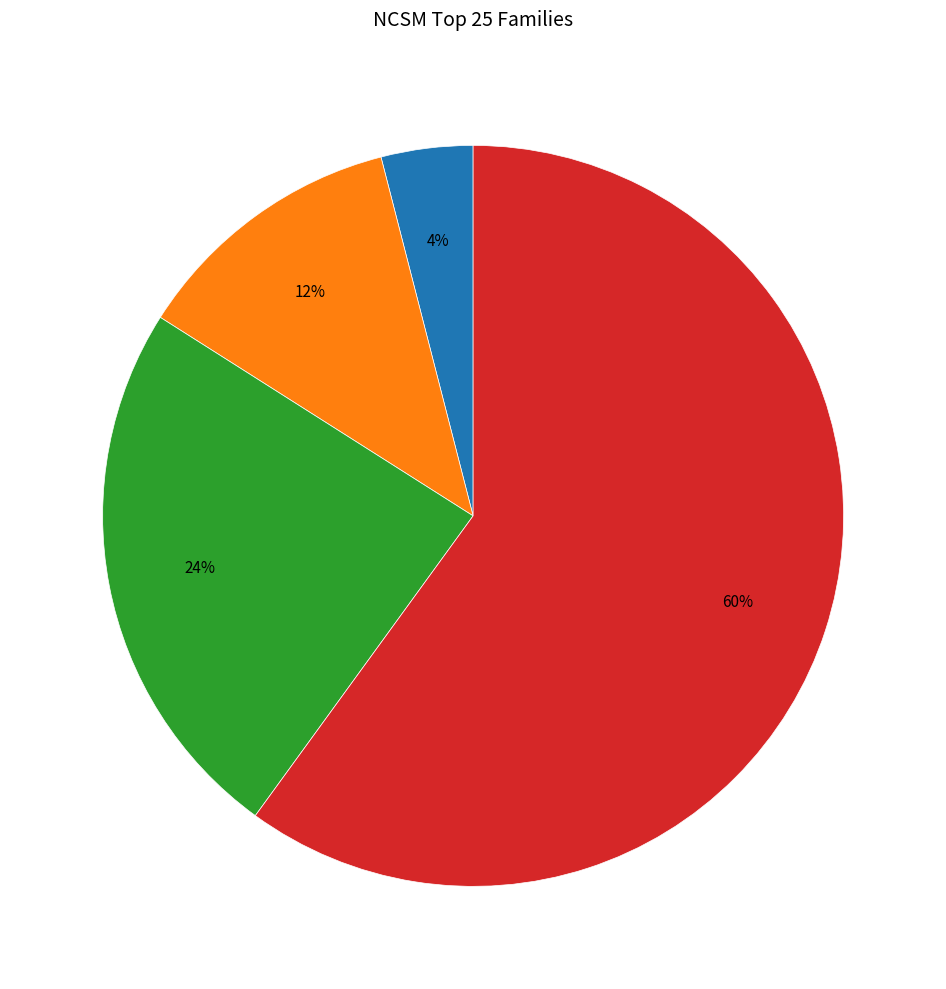

To the nearest percent, what is the difference between the largest and smallest slice percentages?

56%